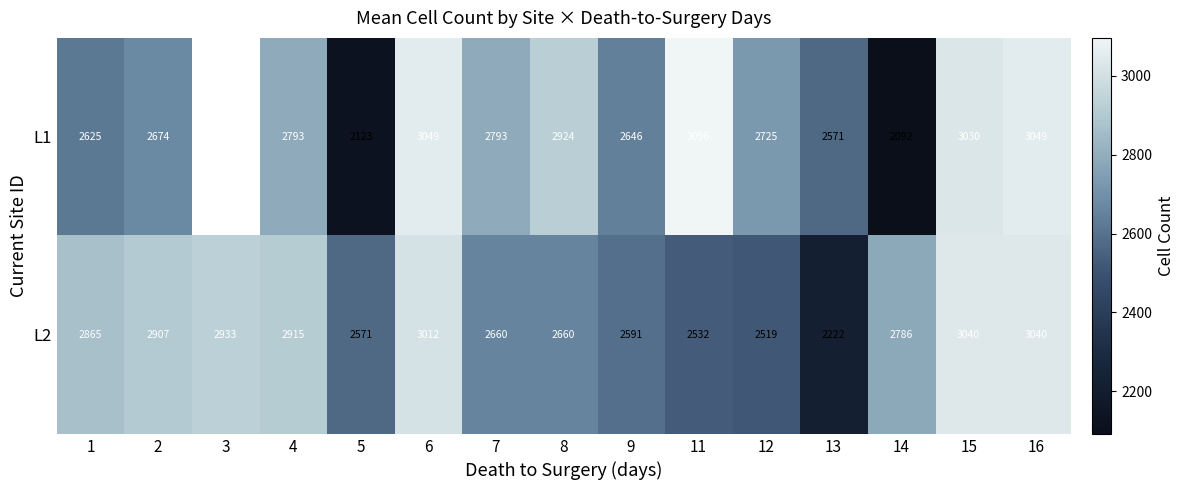

At 12, list the series in order from largest to smallest.

L1, L2